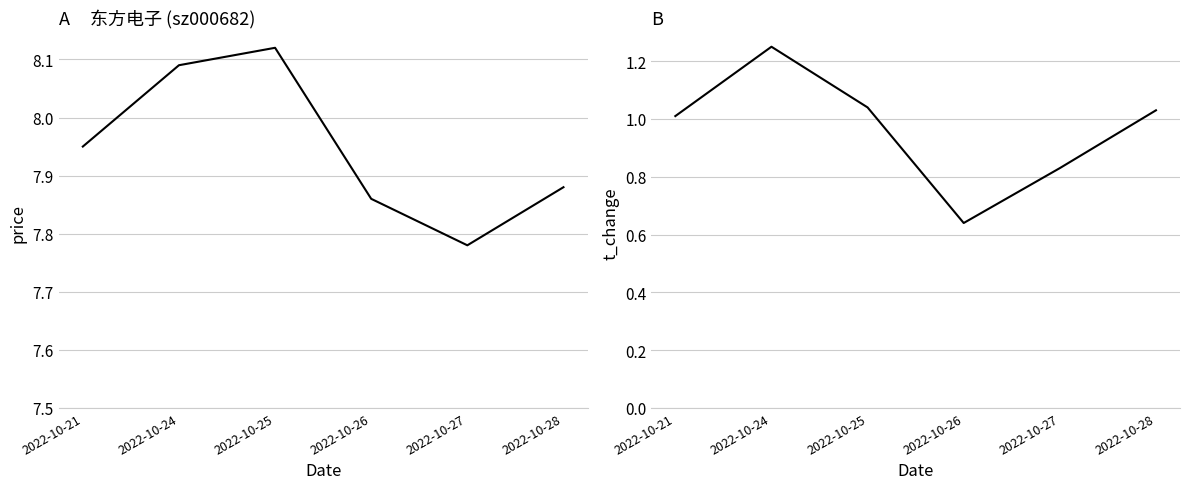

At which category does t_change reach its first local valley?

2022-10-26